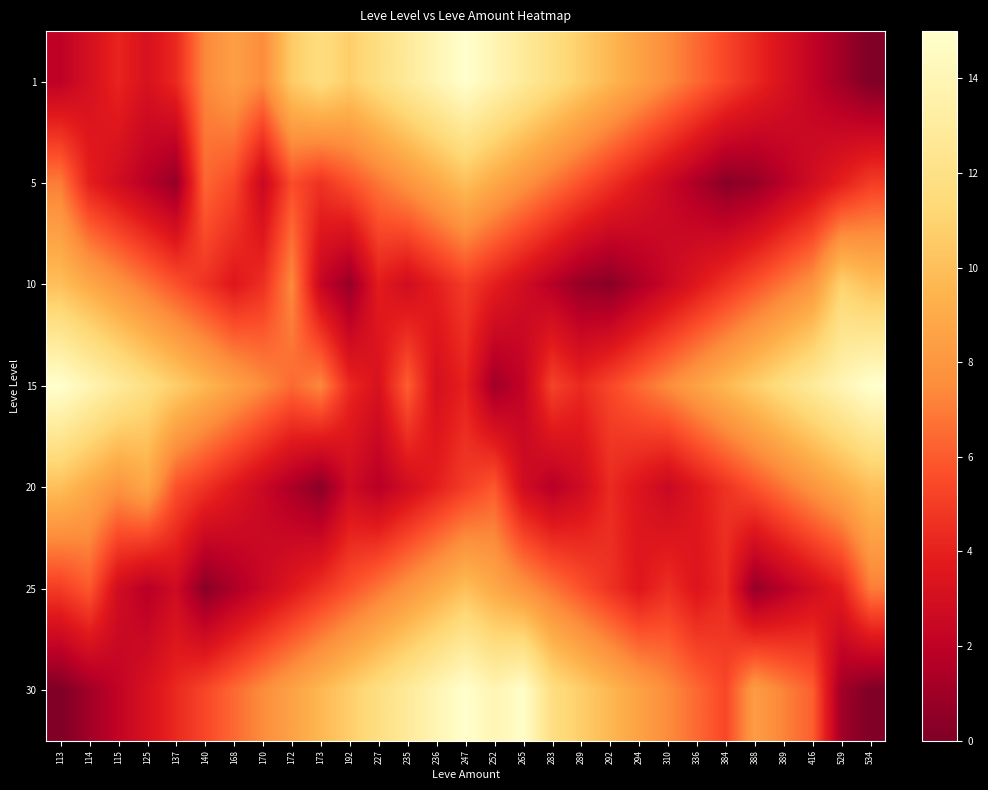

At 192, list the series in order from smallest to largest.

10, 20, 15, 5, 25, 1, 30